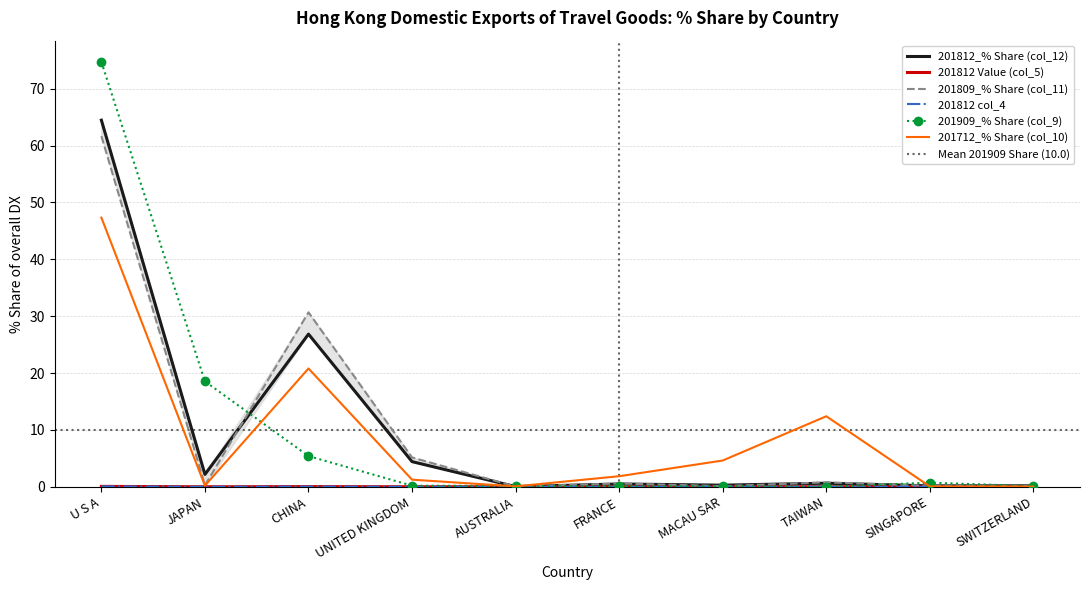

True or false: 201812 col_4 has a value of 0.0 at FRANCE.

True